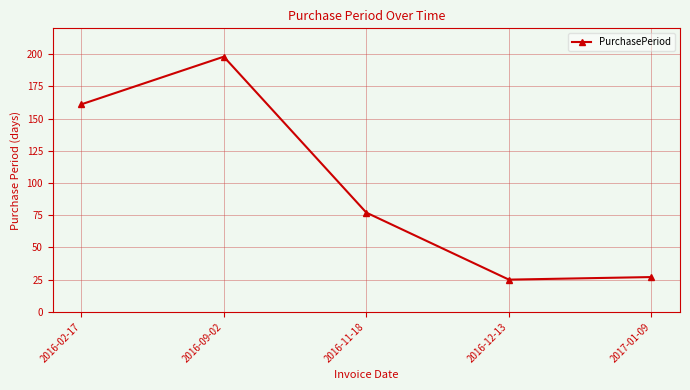

How many lines are shown in the chart?

1